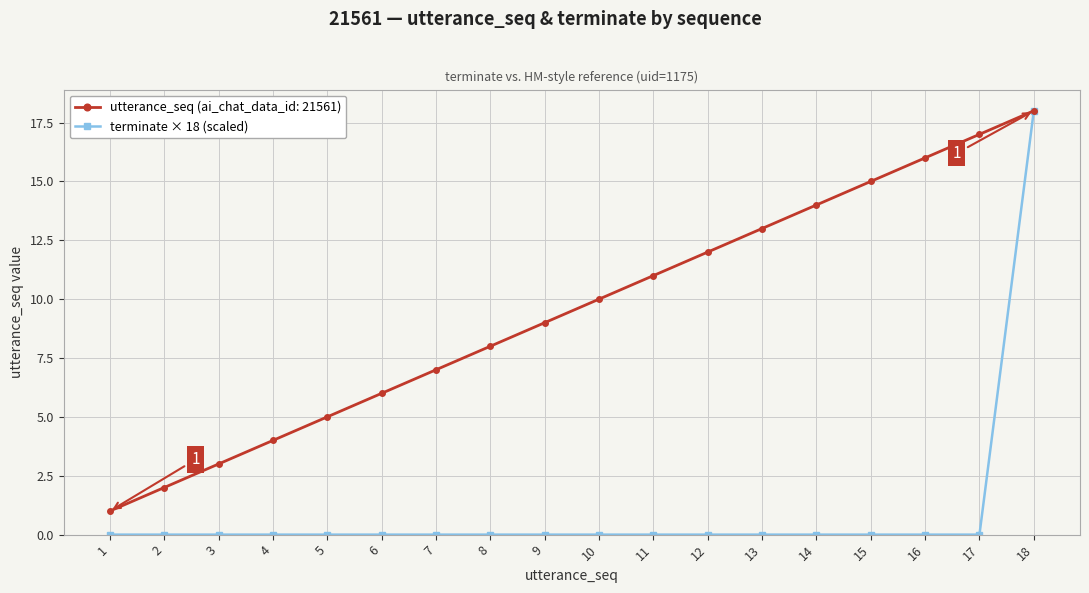

List the series in order of their overall mean, highest first.

utterance_seq (ai_chat_data_id: 21561), terminate × 18 (scaled)